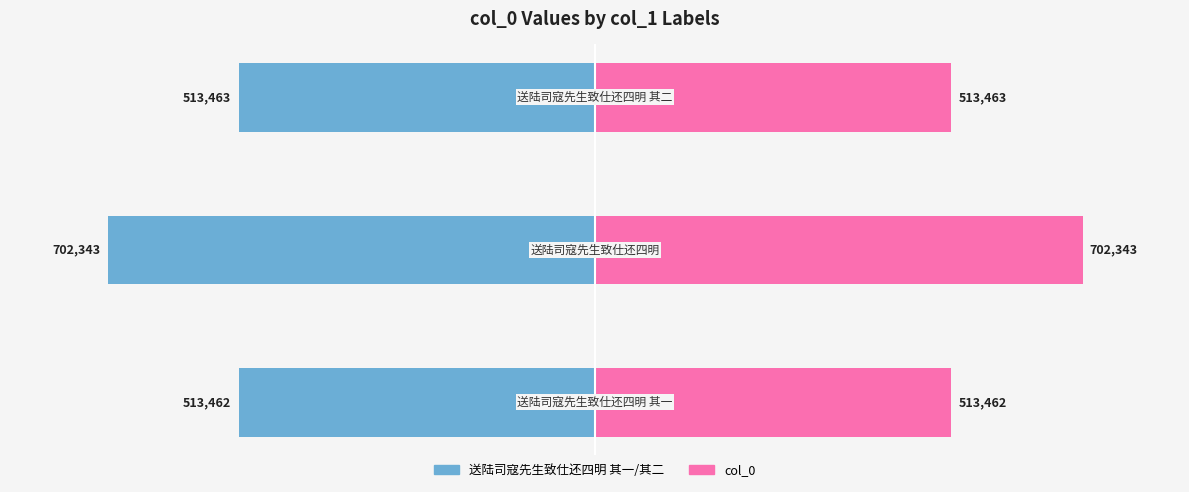

Which series has the largest range (max minus min)?

送陆司寇先生致仕还四明 其一 / 其二